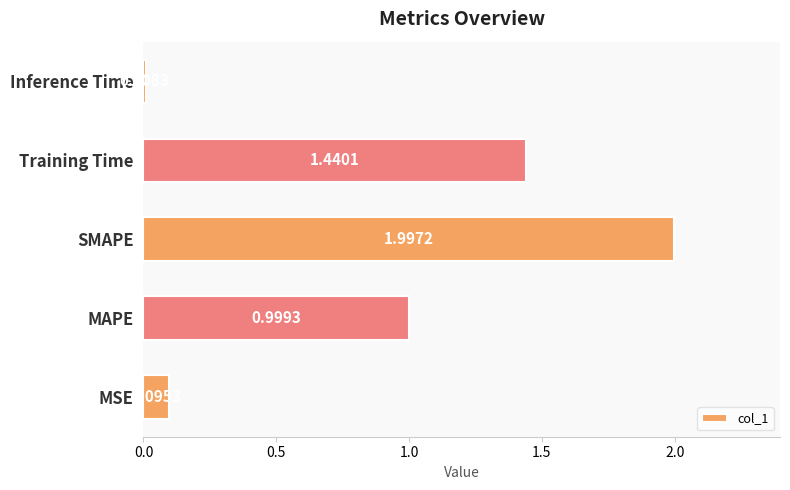

List the labels in order of value, largest first.

SMAPE, Training Time, MAPE, MSE, Inference Time